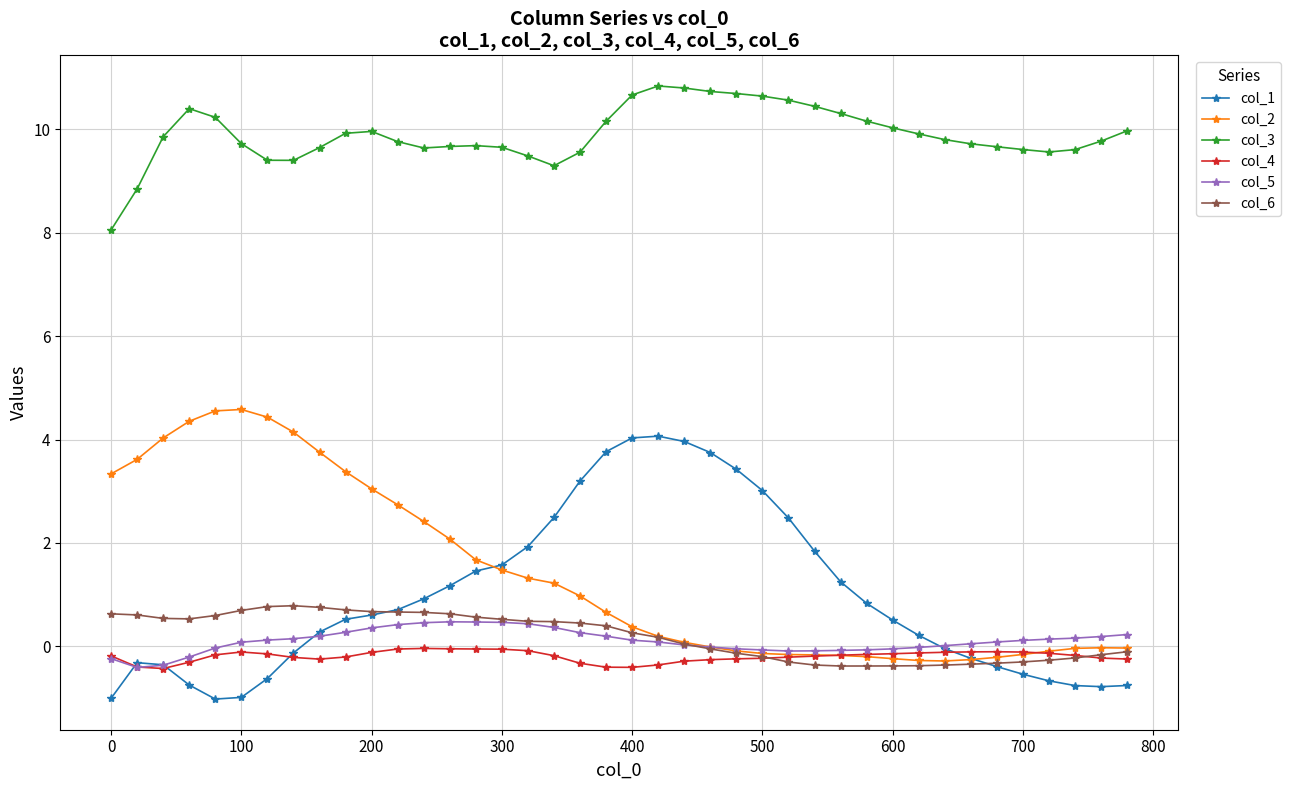

Which series has the largest total across all categories?

col_3